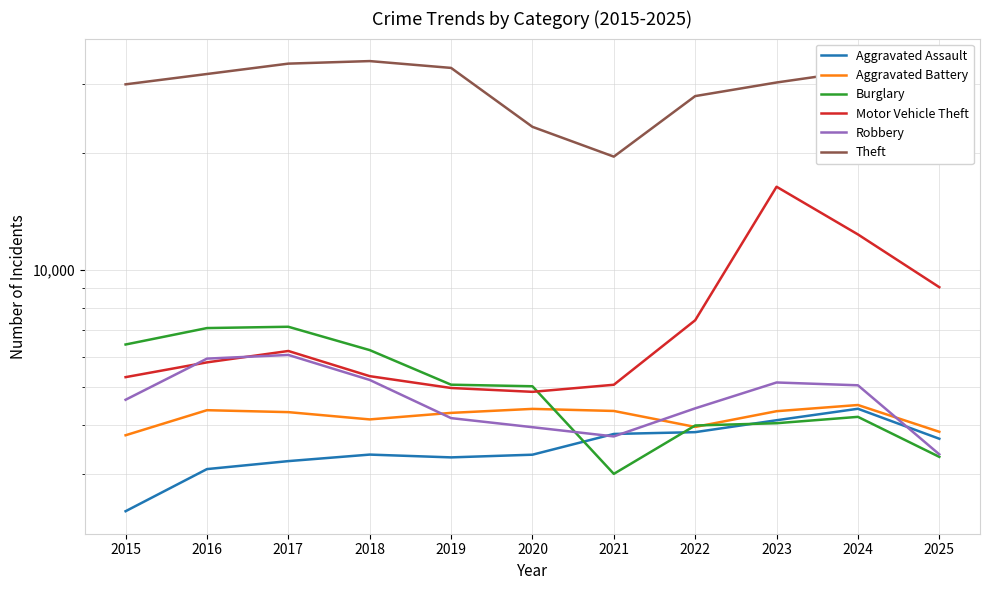

How many intersections are there between Burglary and Aggravated Assault?

3